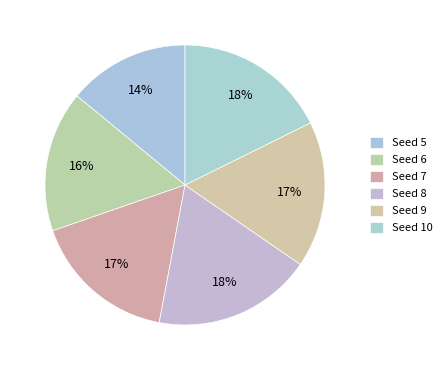

What portion of the pie excludes Seed 9?

83.1%